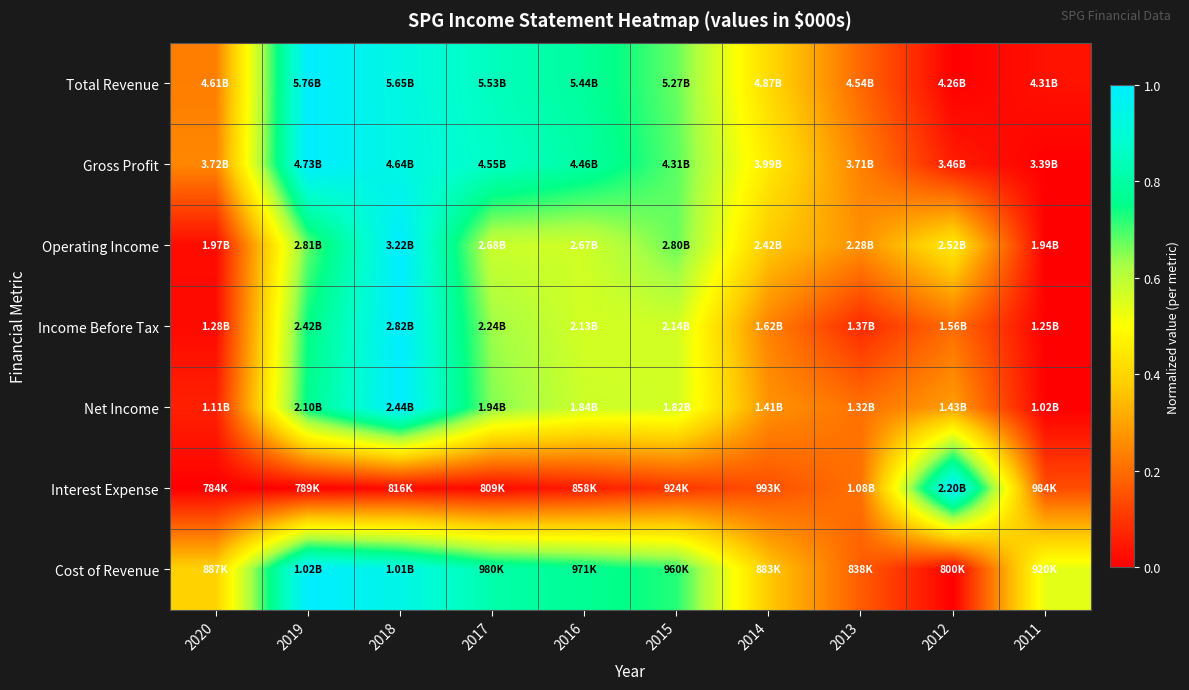

What is the total value across all series at 2015?

4.0